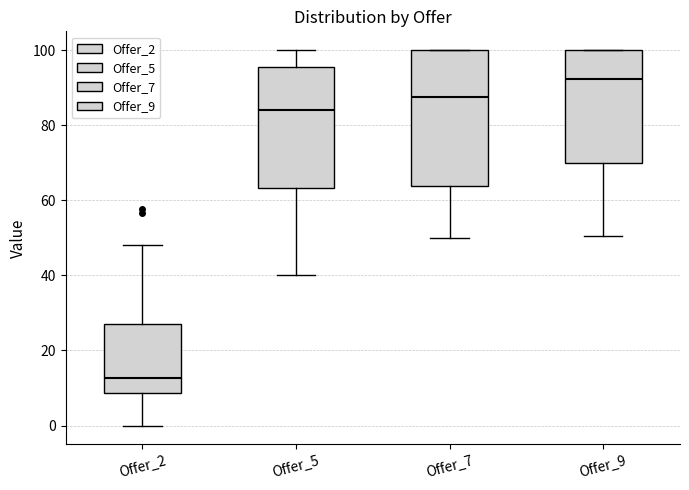

Which box has the lowest median line?

Offer_2